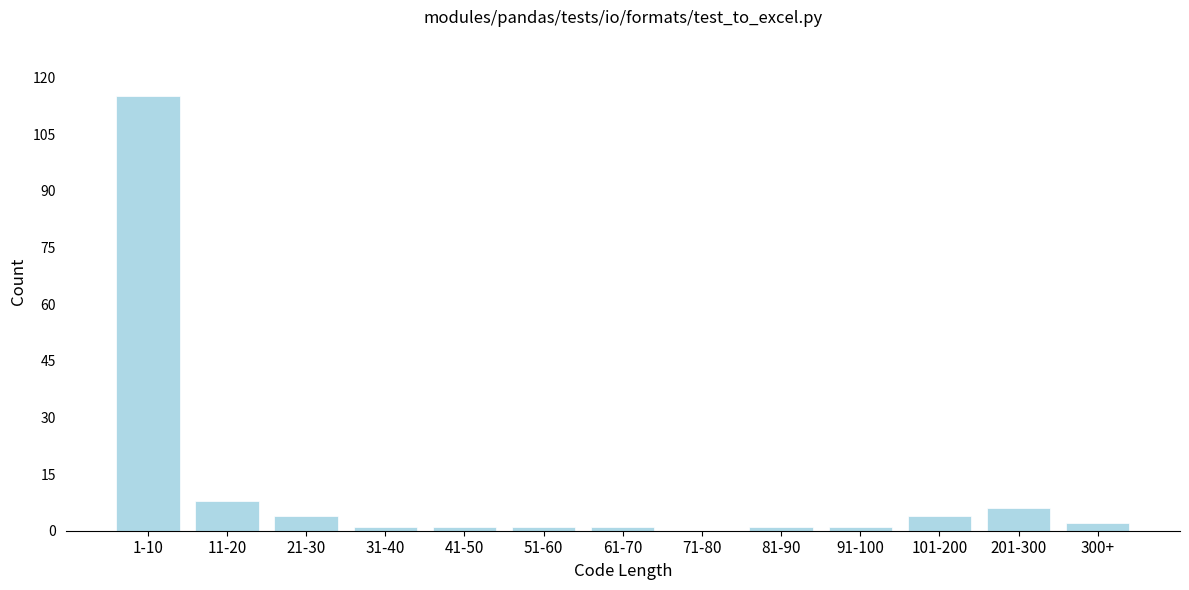

Reading right to left, list all the values displayed in this chart.

300+=2	201-300=6	101-200=4	91-100=1	81-90=1	71-80=0	61-70=1	51-60=1	41-50=1	31-40=1	21-30=4	11-20=8	1-10=115